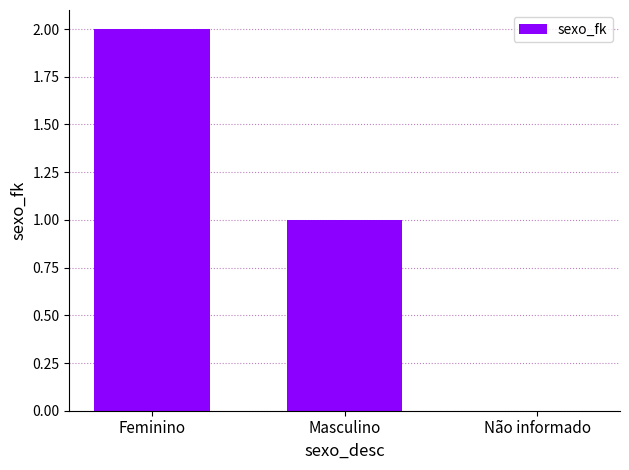

What is the ratio of the value at Masculino to the value at Feminino?

0.5